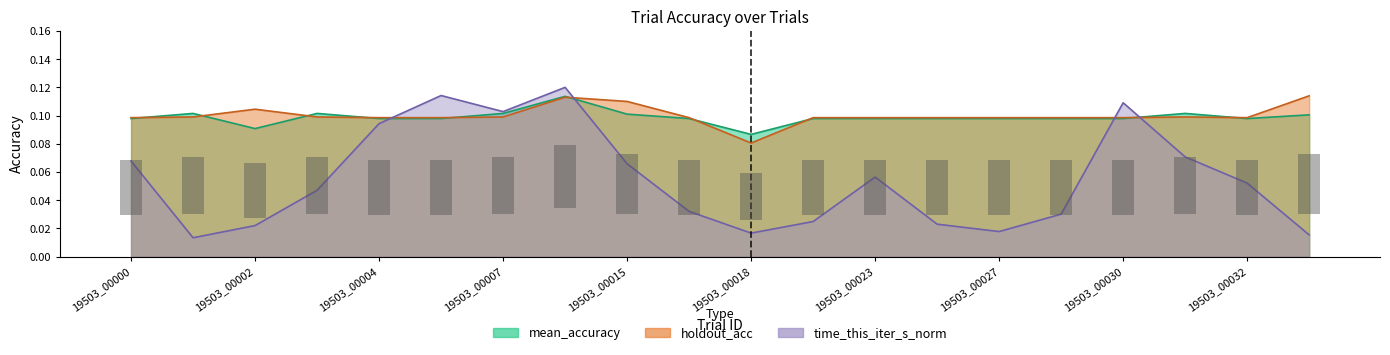

What is the value of the mean_accuracy bar at the 7th from the left?

0.1